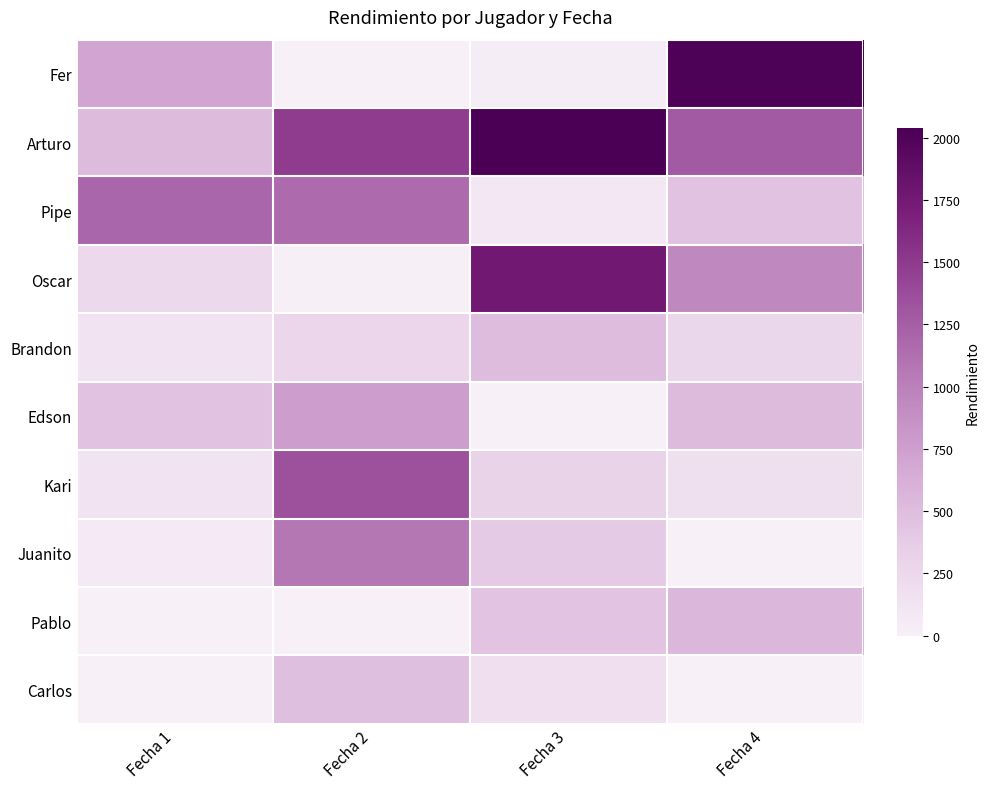

How many series are shown in this chart?

10